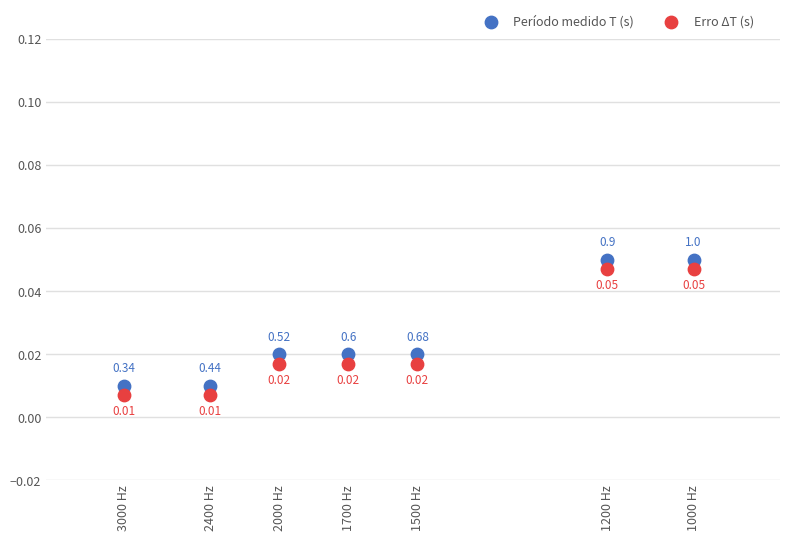

What are all the series names shown in the legend?

Período medido T (s), Erro ΔT (s)